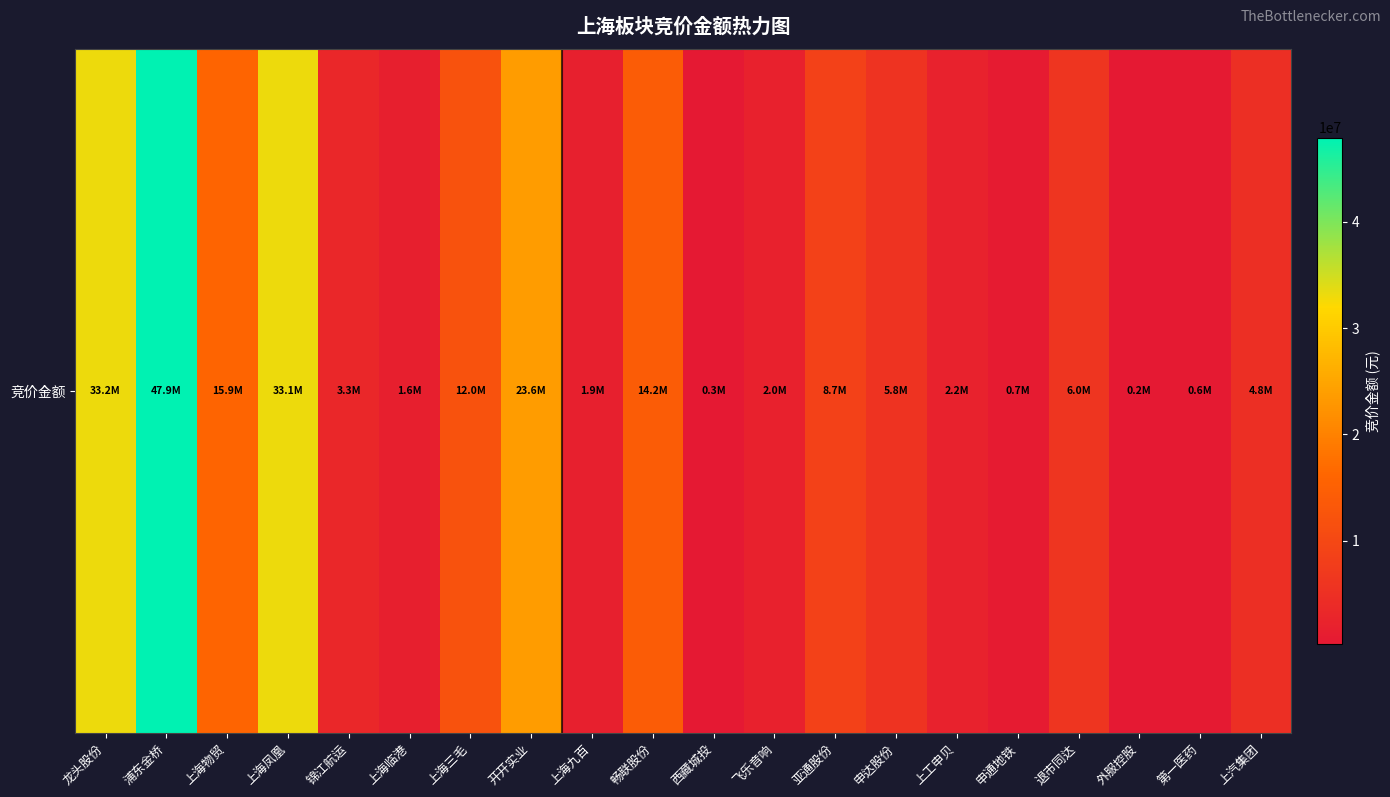

What is the sum of all values?

218066293